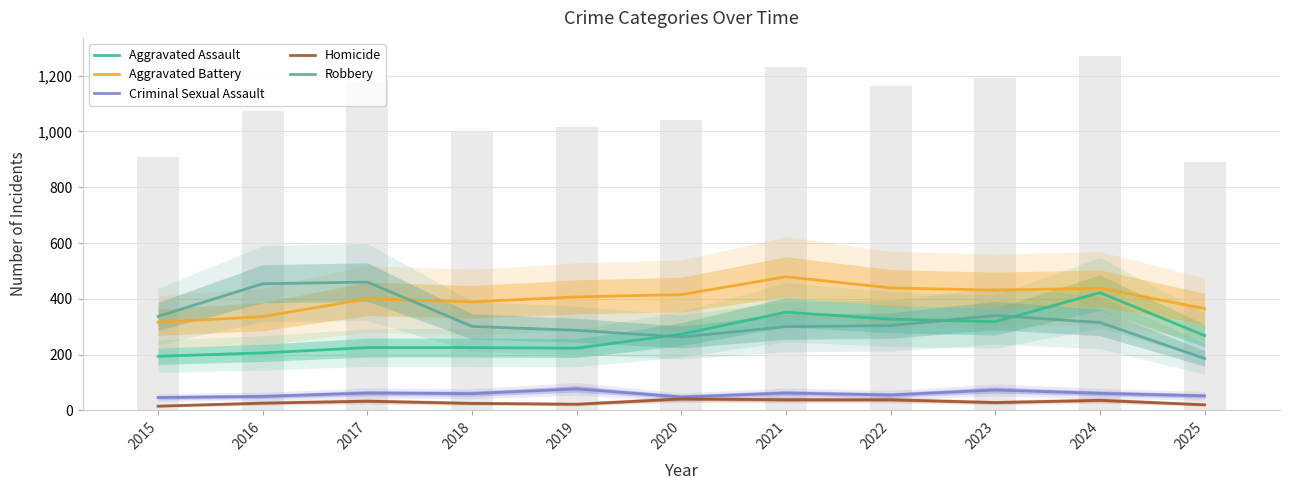

What is the lowest value of the Criminal Sexual Assault series?

46